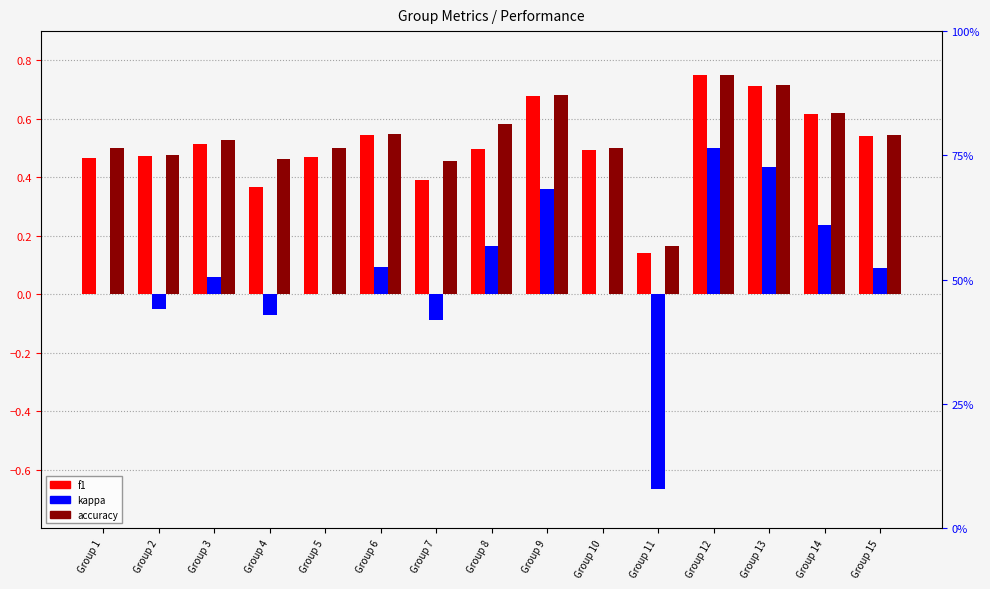

Reading right to left, list all the values displayed in this chart.

f1: Group 15=0.5	Group 14=0.6	Group 13=0.7	Group 12=0.7	Group 11=0.1	Group 10=0.5	Group 9=0.7	Group 8=0.5	Group 7=0.4	Group 6=0.5	Group 5=0.5	Group 4=0.4	Group 3=0.5	Group 2=0.5	Group 1=0.5
kappa: Group 15=0.1	Group 14=0.2	Group 13=0.4	Group 12=0.5	Group 11=-0.7	Group 10=0.0	Group 9=0.4	Group 8=0.2	Group 7=-0.1	Group 6=0.1	Group 5=0.0	Group 4=-0.1	Group 3=0.1	Group 2=-0.1	Group 1=0.0
accuracy: Group 15=0.5	Group 14=0.6	Group 13=0.7	Group 12=0.8	Group 11=0.2	Group 10=0.5	Group 9=0.7	Group 8=0.6	Group 7=0.5	Group 6=0.5	Group 5=0.5	Group 4=0.5	Group 3=0.5	Group 2=0.5	Group 1=0.5